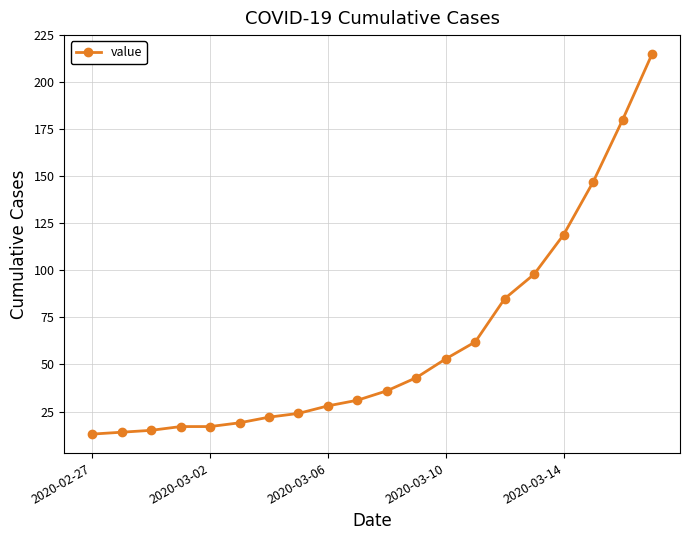

What is the minimum value shown in the chart?

13